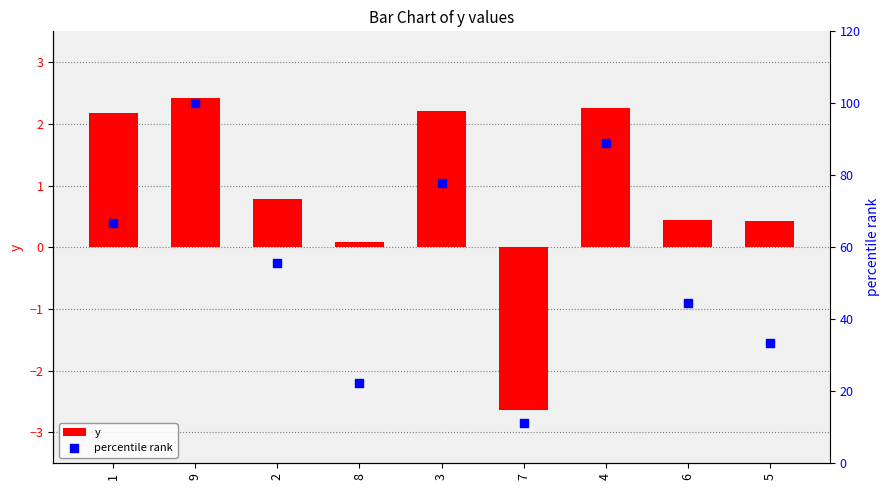

Which series reaches the minimum Y coordinate?

y